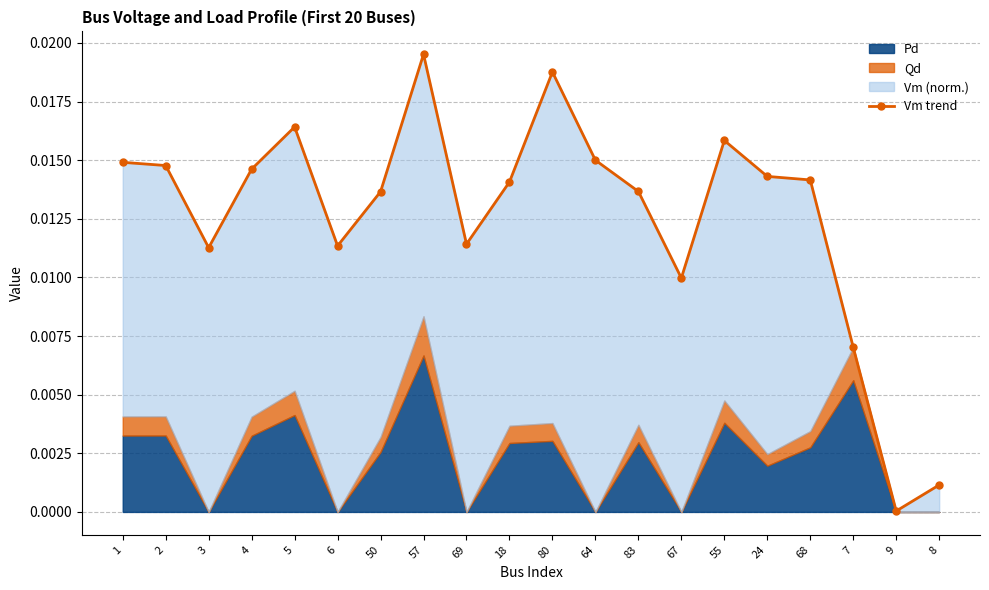

At which label is the value closest to 0?

9